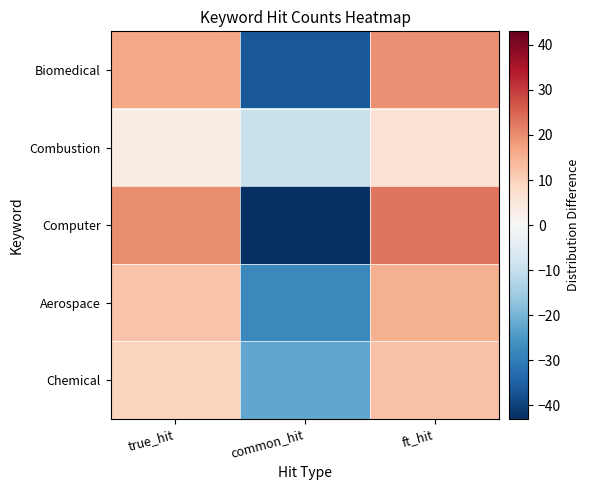

Which series has the largest range (max minus min)?

Computer